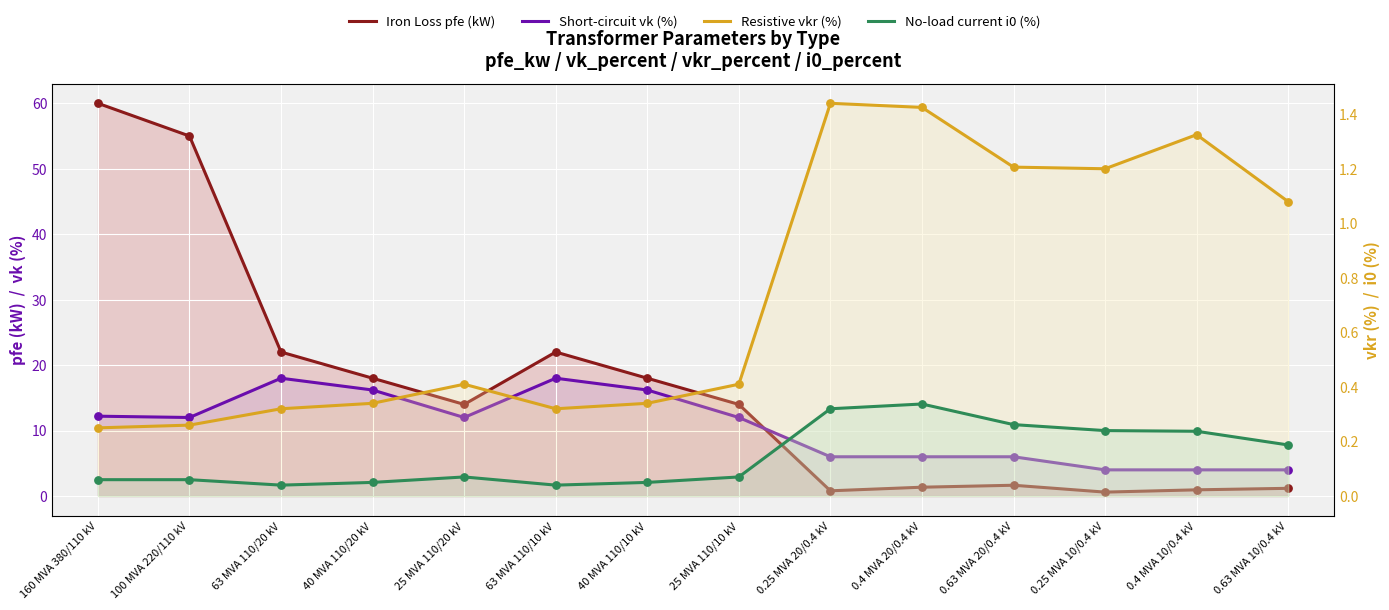

What are all the series names shown in the legend?

Iron Loss pfe (kW), Short-circuit vk (%), Resistive vkr (%), No-load current i0 (%)